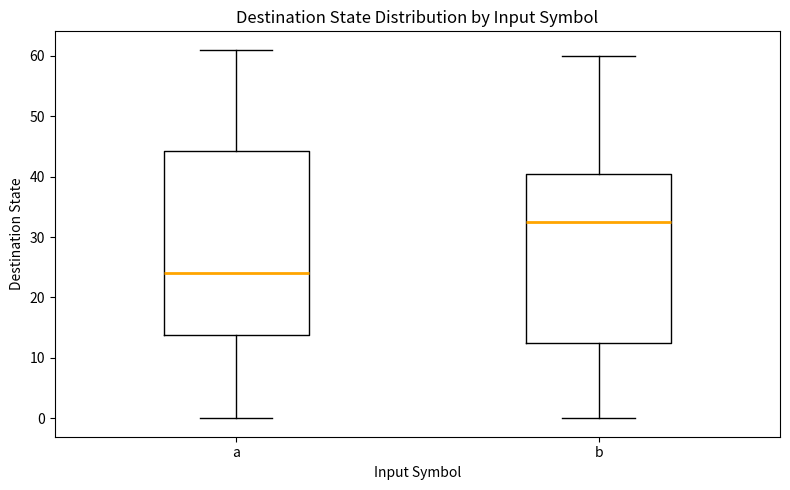

Reading left to right, read every box against the y-axis: the position of its median line, the range the box covers, and the ends of its whiskers. The values are not printed on the chart, so give them approximately, as read against the axis.

a: median 24, box 14 to 44, whiskers 0 to 61
b: median 33, box 13 to 41, whiskers 0 to 60